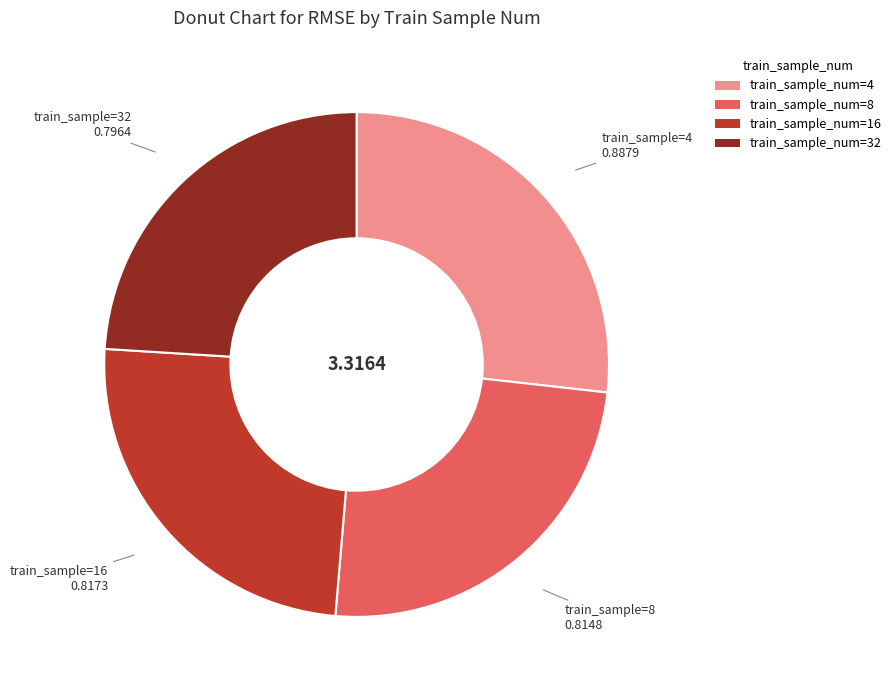

Is the sum of train_sample_num=32 and train_sample_num=4 greater than half?

Yes